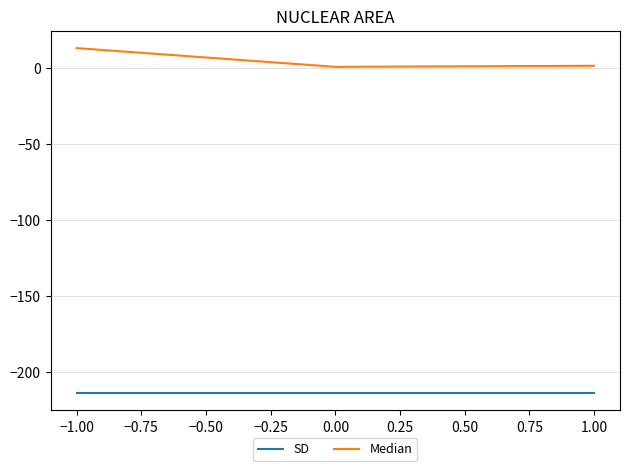

Is it true that SD equals -214.0 at −1.00?

True